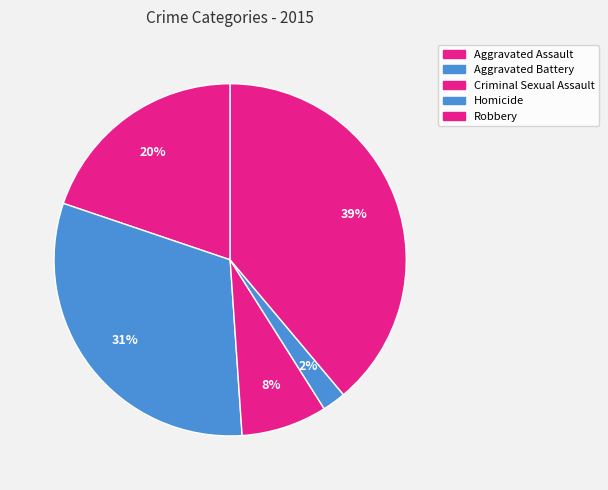

What percentage is NOT represented by Criminal Sexual Assault?

92.1%